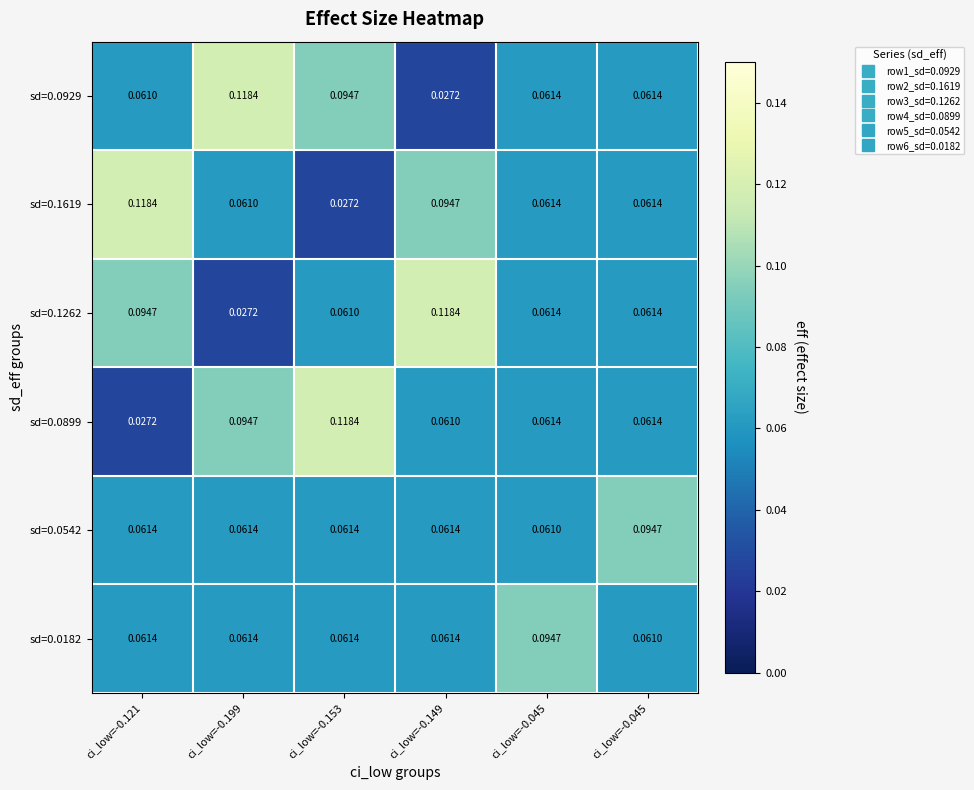

At how many categories does at least one series exceed 0?

6